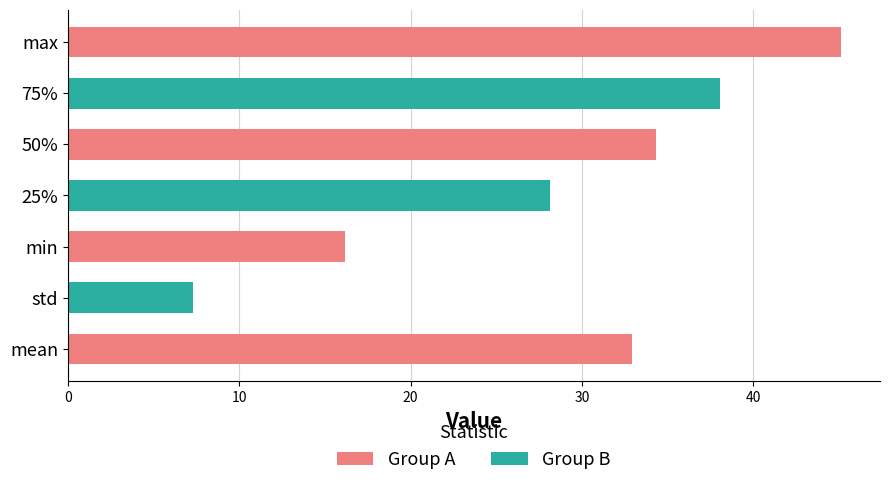

True or false: the data shows 32.9 at mean.

True